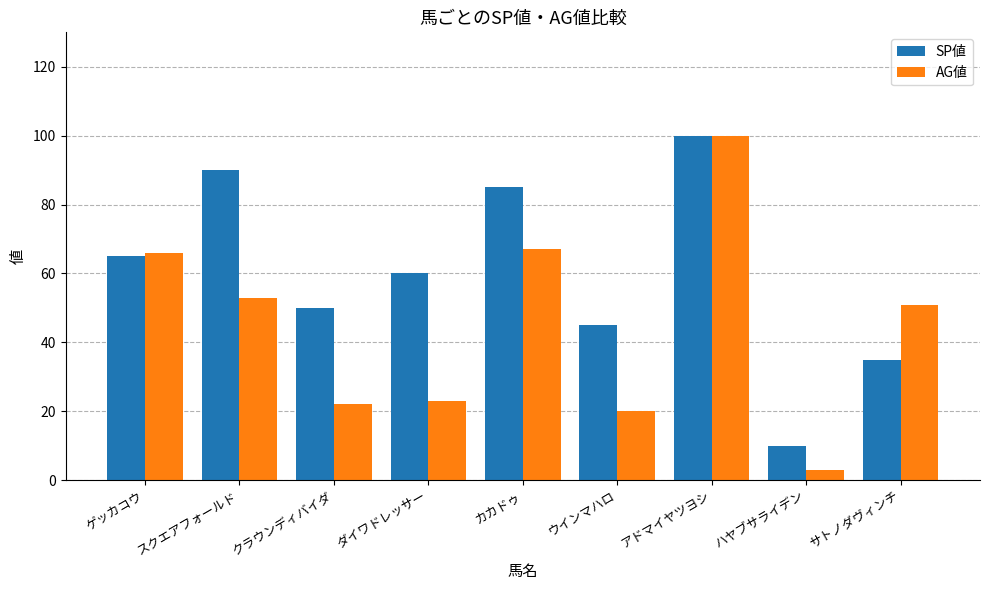

How many series are shown in this chart?

2